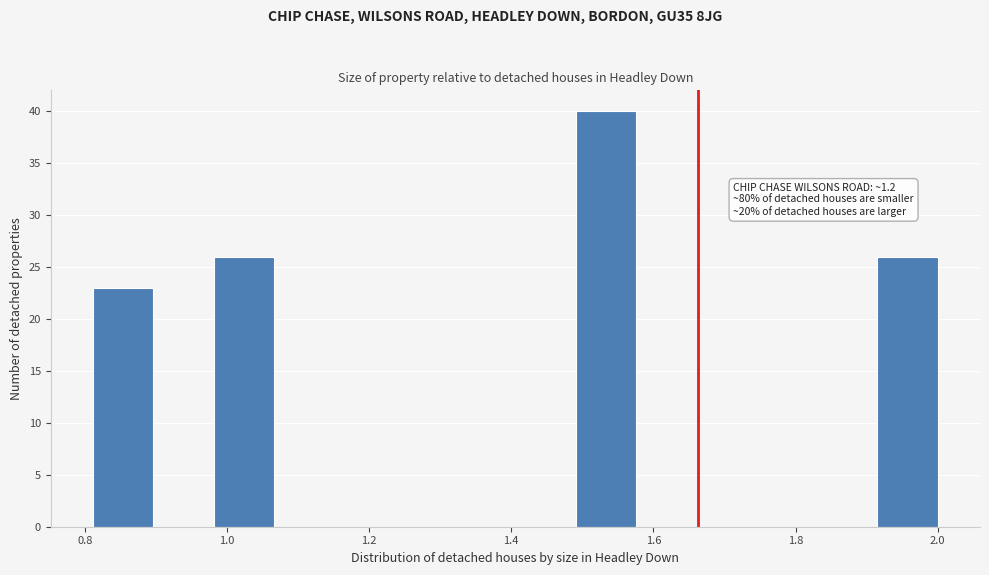

Over which range of the x-axis is the bar tallest?

1.50 to 1.58